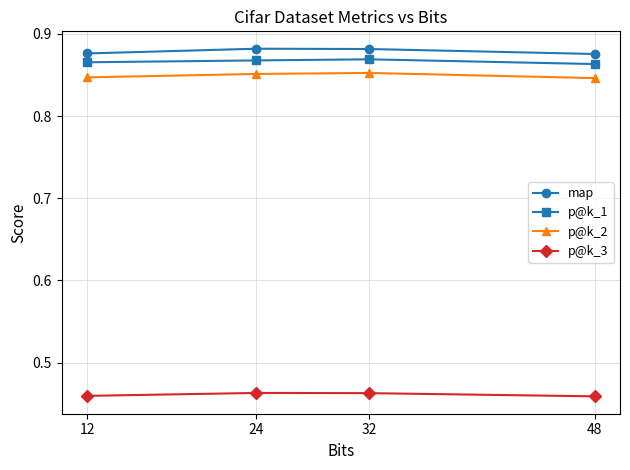

What is the spread (max minus min) of values at 48?

0.4